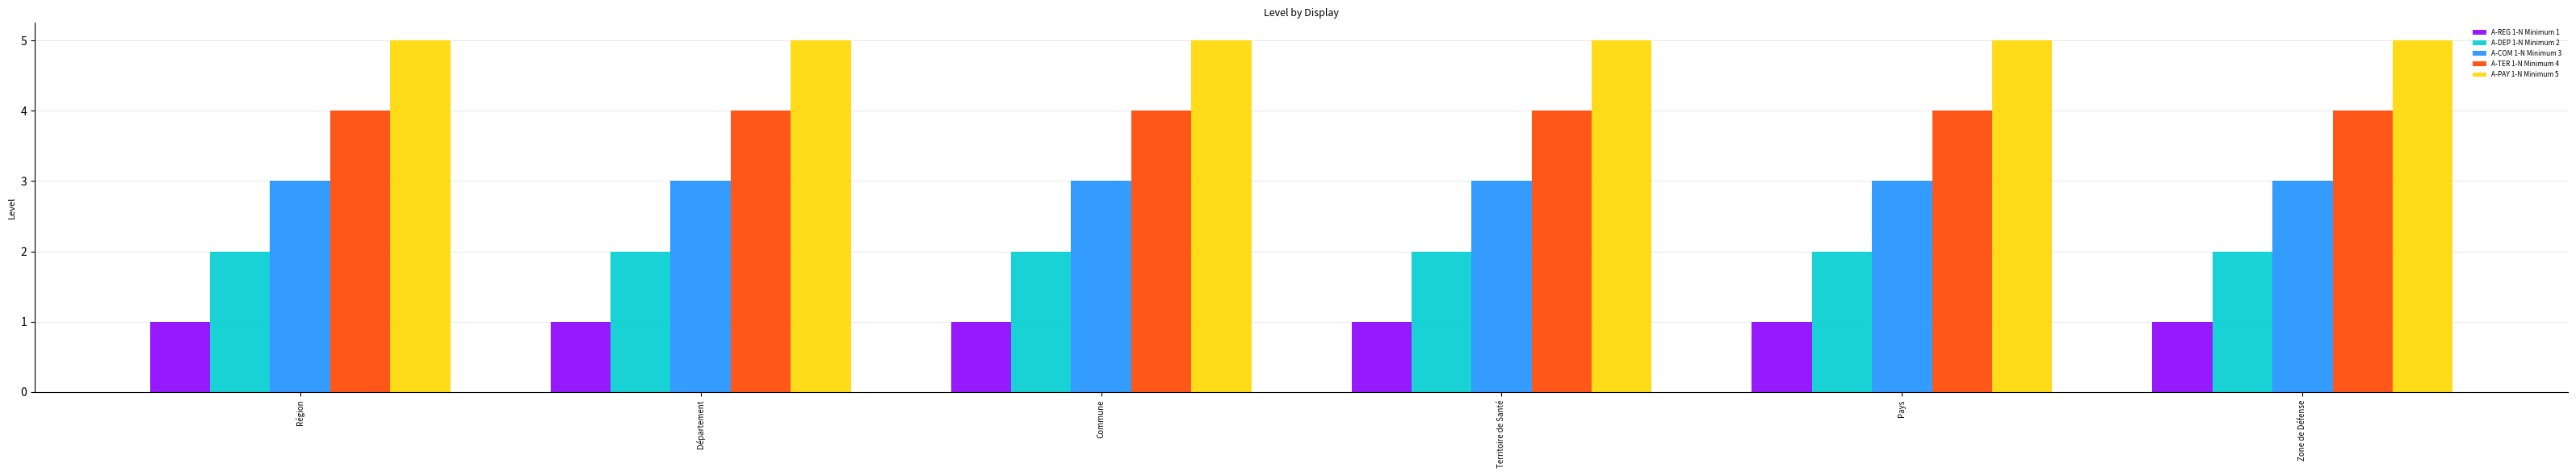

What is the smallest value displayed?

1